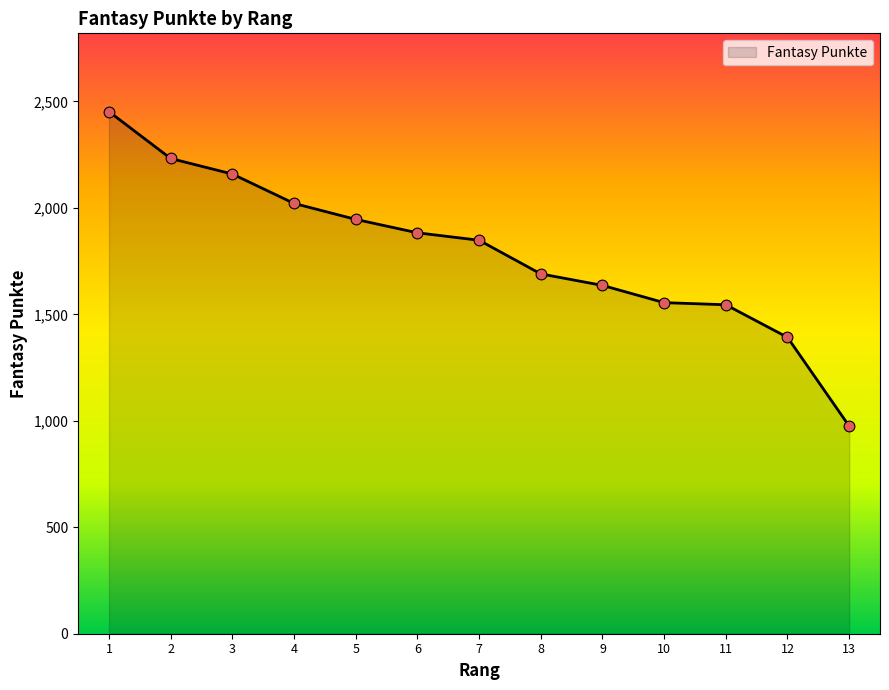

Approximately how many times larger is the value at 3 compared to 1?

0.9